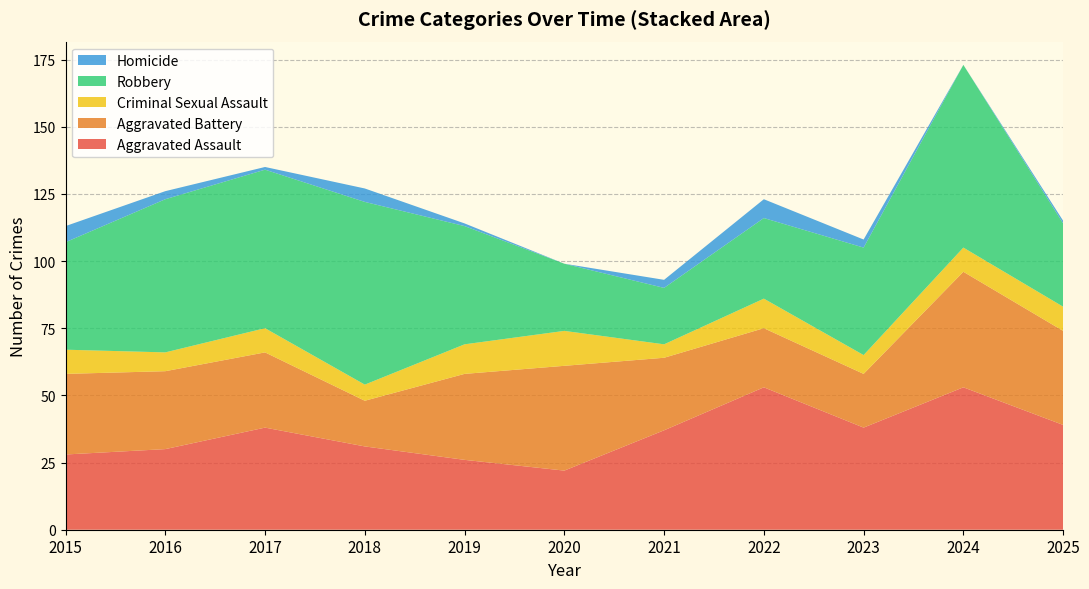

Reading right to left, extract all data points from this chart.

Aggravated Assault: 2025=39	2024=53	2023=38	2022=53	2021=37	2020=22	2019=26	2018=31	2017=38	2016=30	2015=28
Aggravated Battery: 2025=35	2024=43	2023=20	2022=22	2021=27	2020=39	2019=32	2018=17	2017=28	2016=29	2015=30
Criminal Sexual Assault: 2025=9	2024=9	2023=7	2022=11	2021=5	2020=13	2019=11	2018=6	2017=9	2016=7	2015=9
Robbery: 2025=31	2024=68	2023=40	2022=30	2021=21	2020=25	2019=44	2018=68	2017=59	2016=57	2015=40
Homicide: 2025=1	2024=0	2023=3	2022=7	2021=3	2020=0	2019=1	2018=5	2017=1	2016=3	2015=6